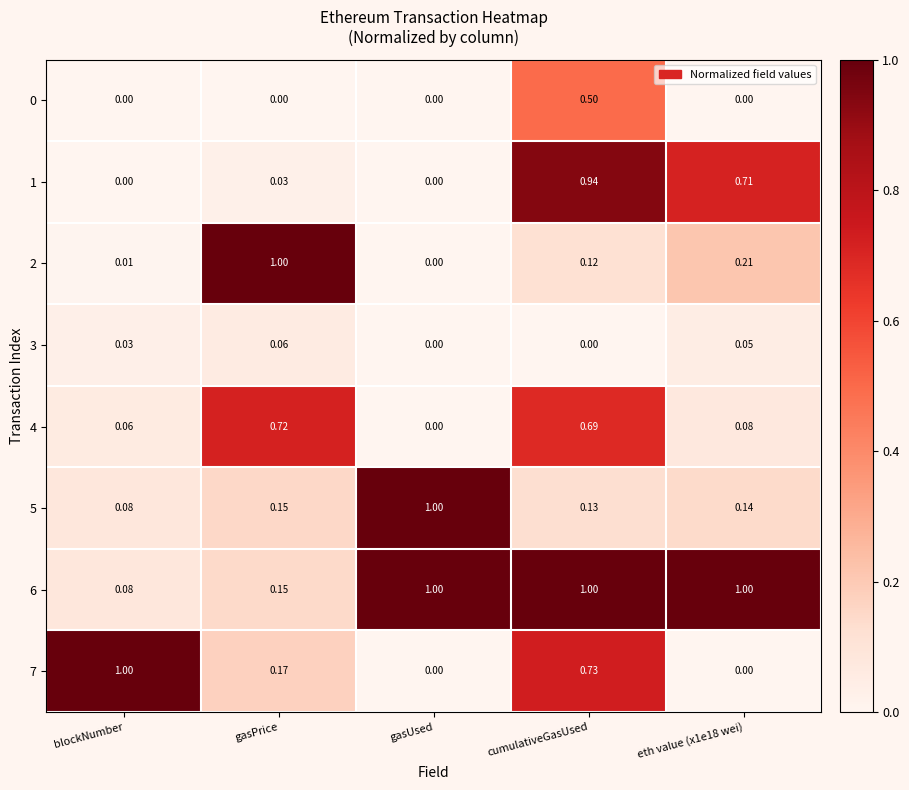

At which category is the sum across all series the highest?

cumulativeGasUsed